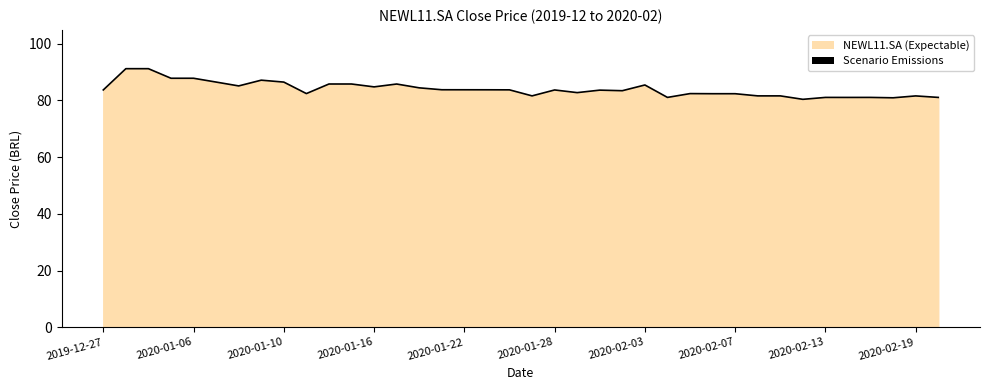

What is the average value?

84.0